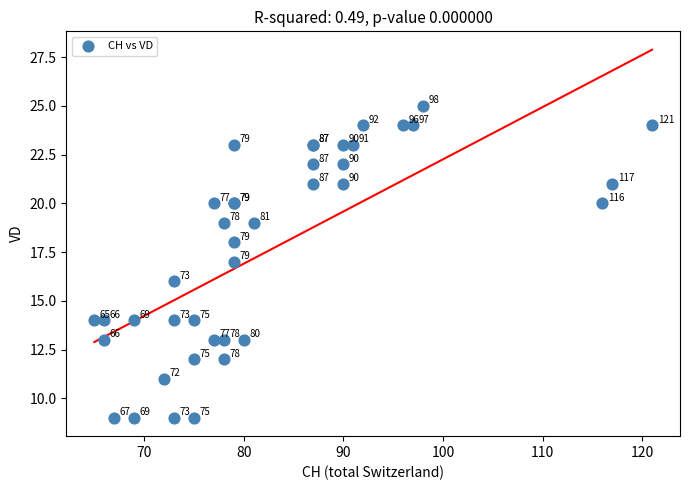

What Y value in the scatter plot is closest to 17?

17